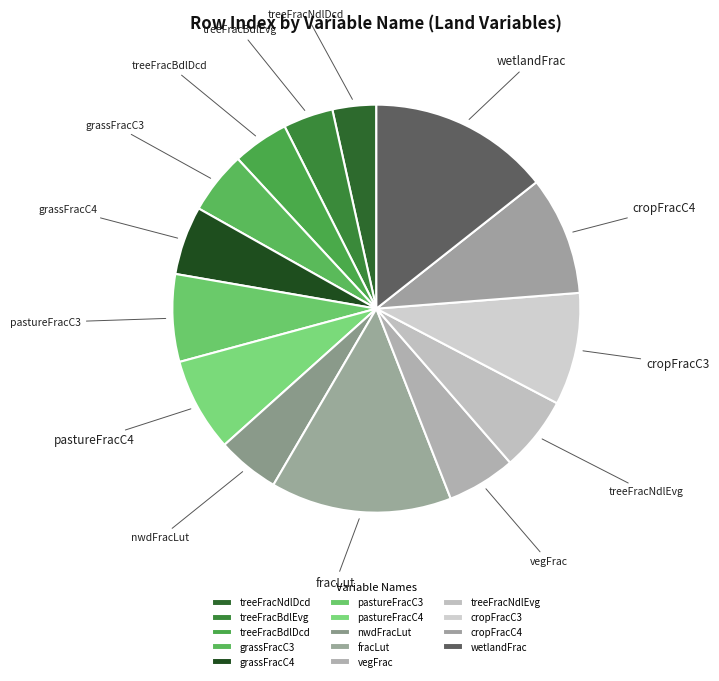

Is there a majority slice in this chart?

No